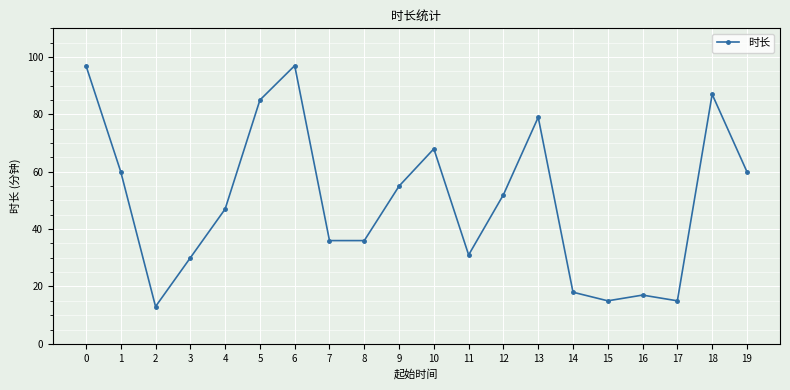

What is the value of the 3rd point from the left?

13